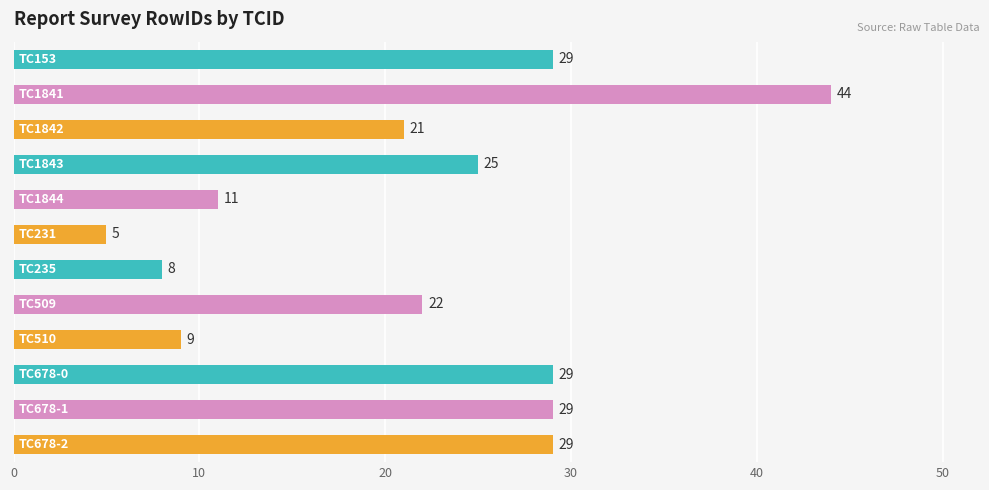

What is the average value?

22